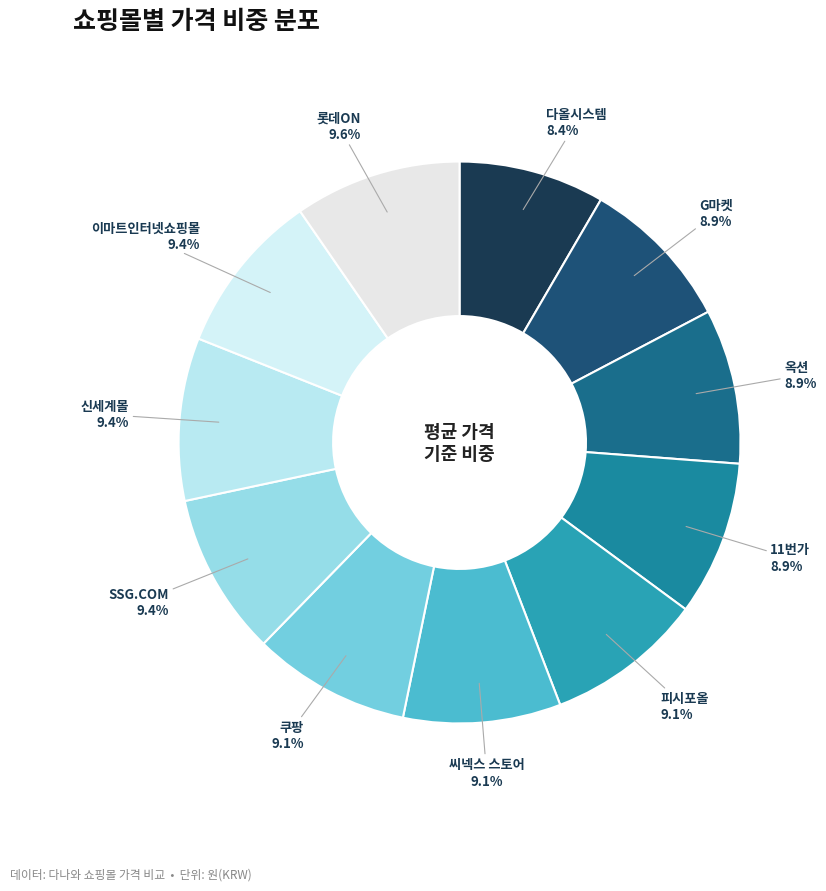

Which category has the smallest portion of the pie?

다올시스템